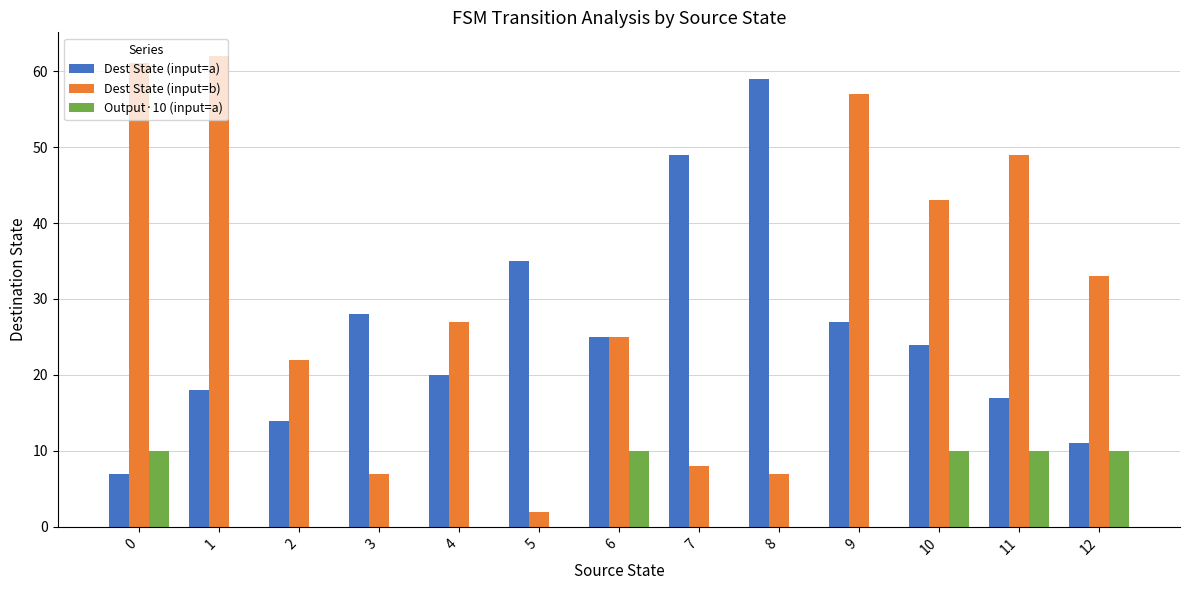

What is the sum of the Dest State (input=a) values at 0 and 4?

27